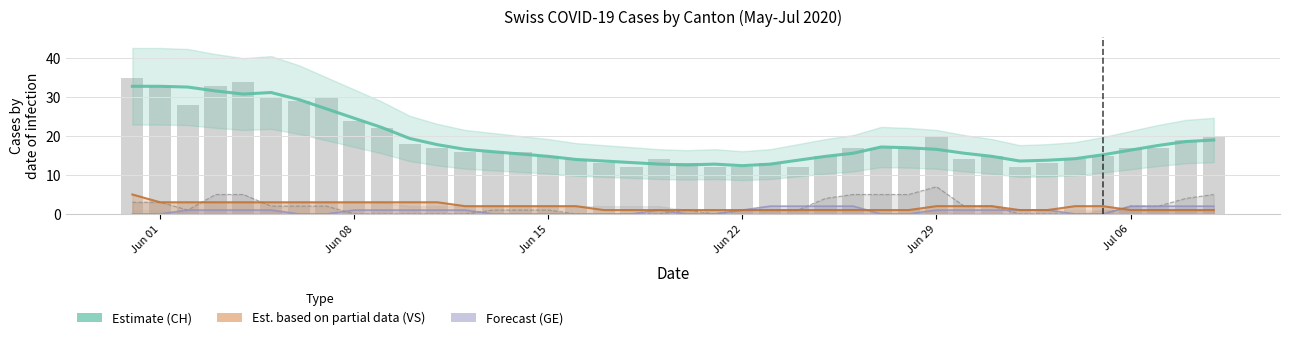

Reading right to left, transcribe all the data shown in this chart.

20	19	17	17	15	14	13	12	15	14	20	17	17	17	15	12	13	12	12	13	14	12	13	14	15	16	16	16	17	18	22	24	30	29	30	34	33	28	33	35